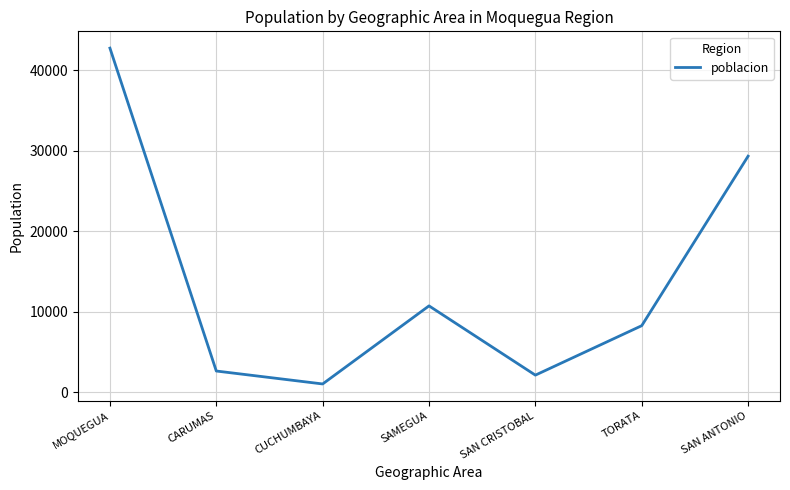

What is the average value?

13847